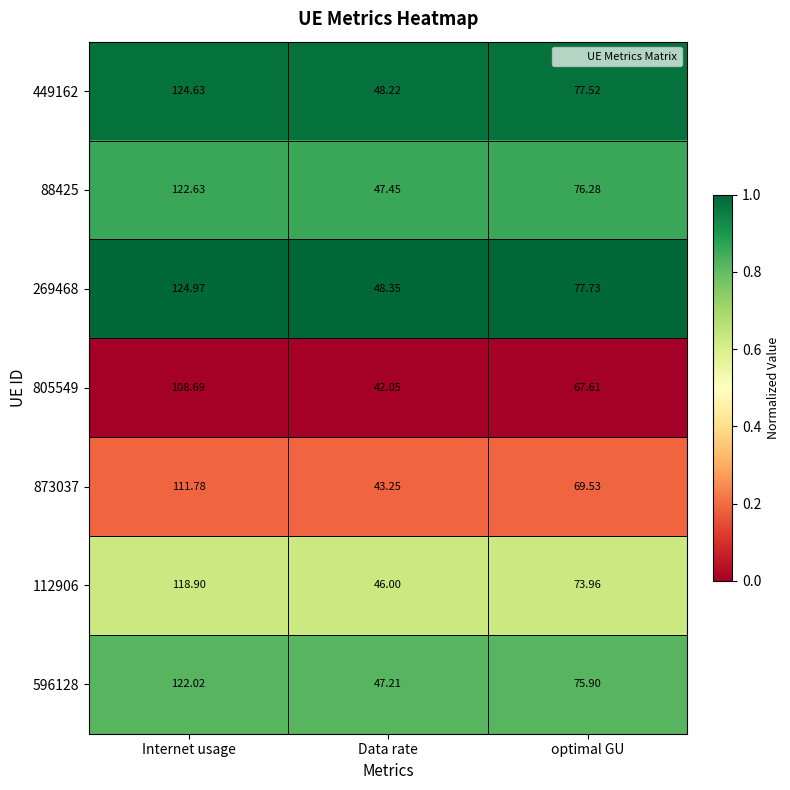

At which category does the chart reach its minimum across all series?

Data rate